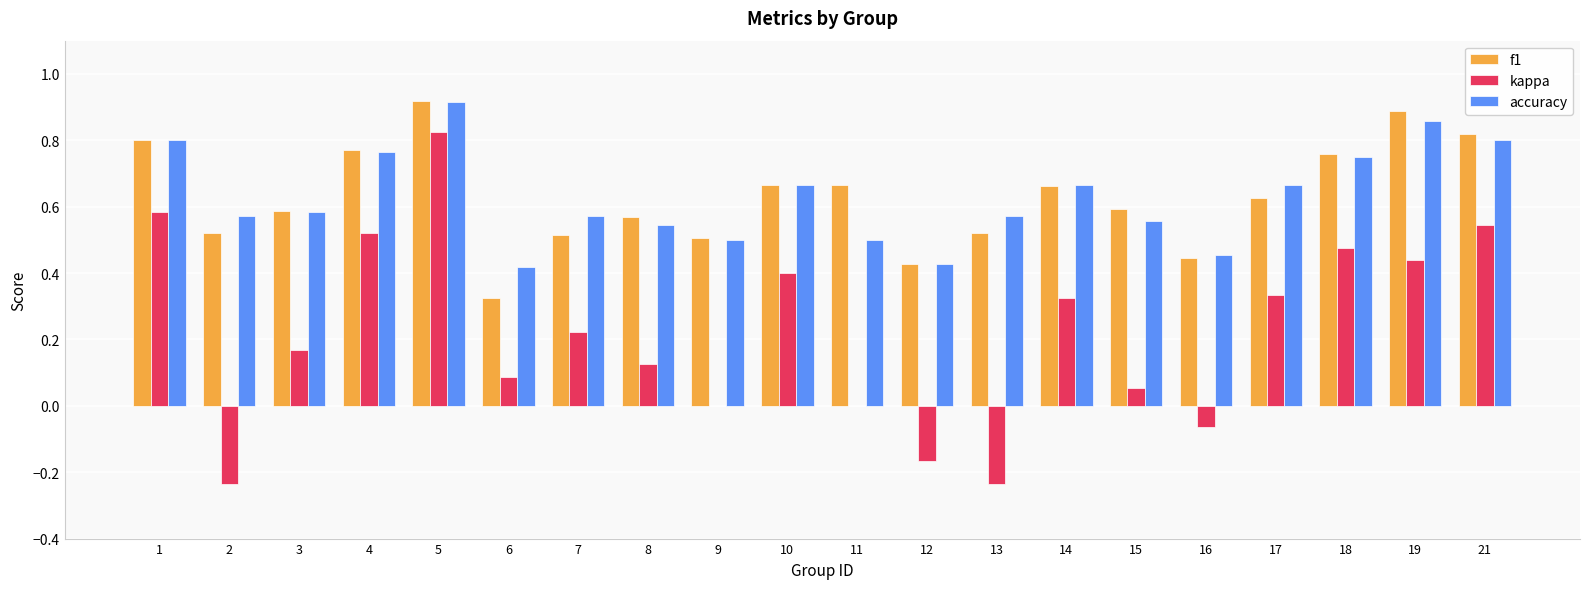

What are all the series names shown in the legend?

f1, kappa, accuracy